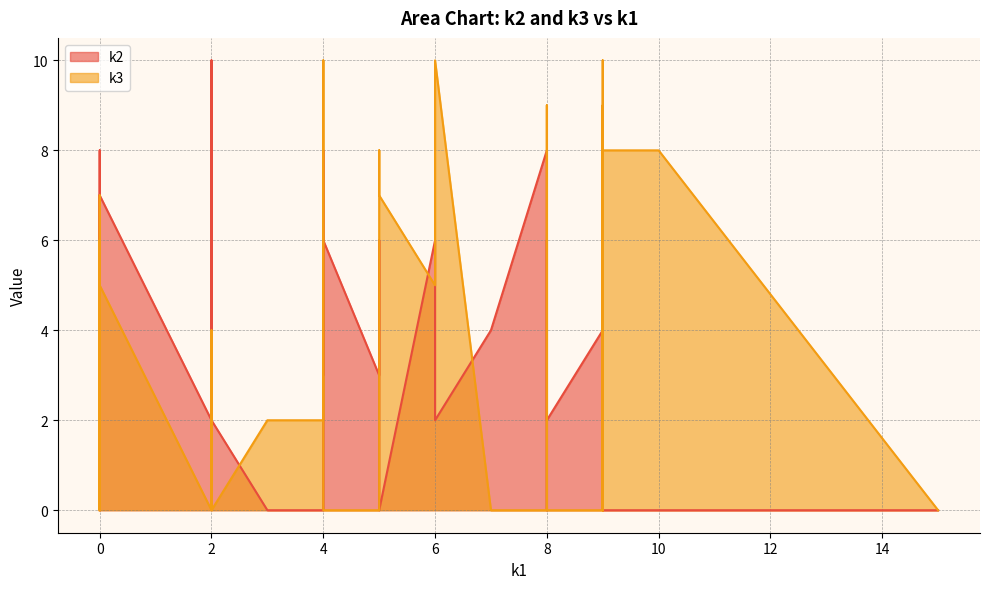

List the series in order of their overall mean, lowest first.

k3, k2